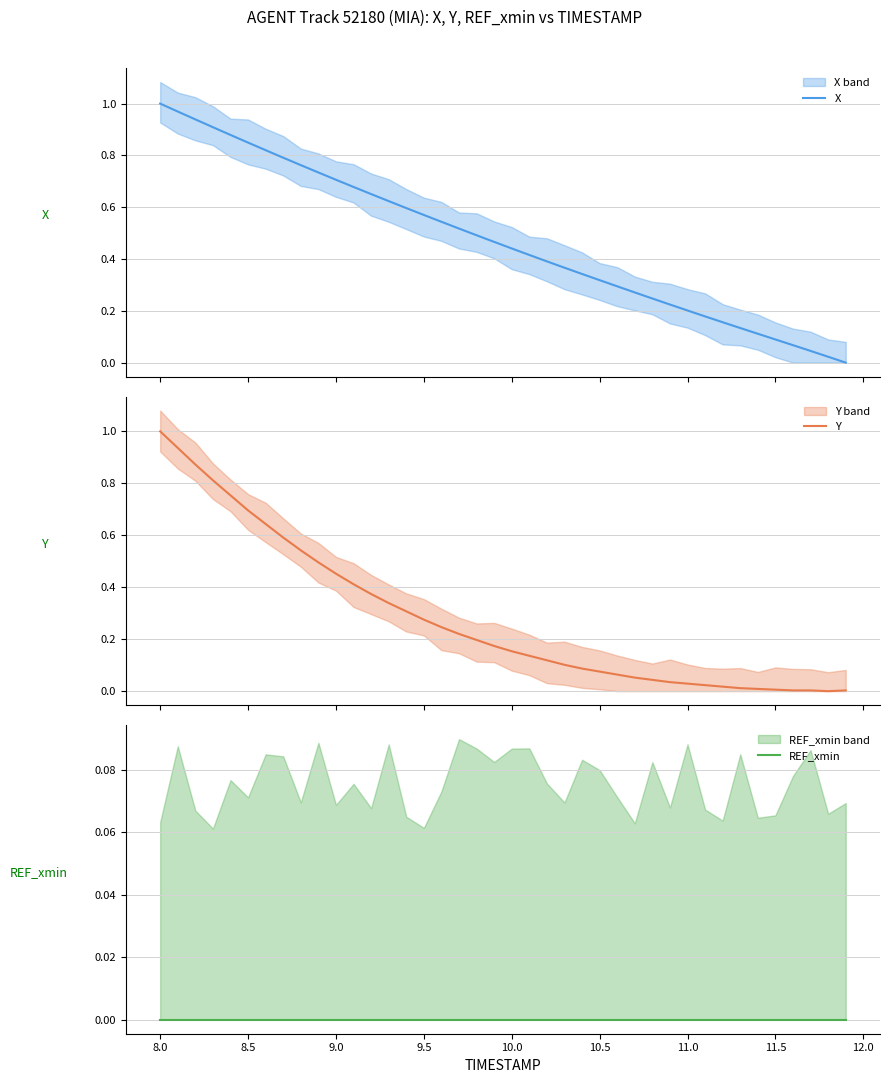

Does the chart display data point markers on the line(s)?

No